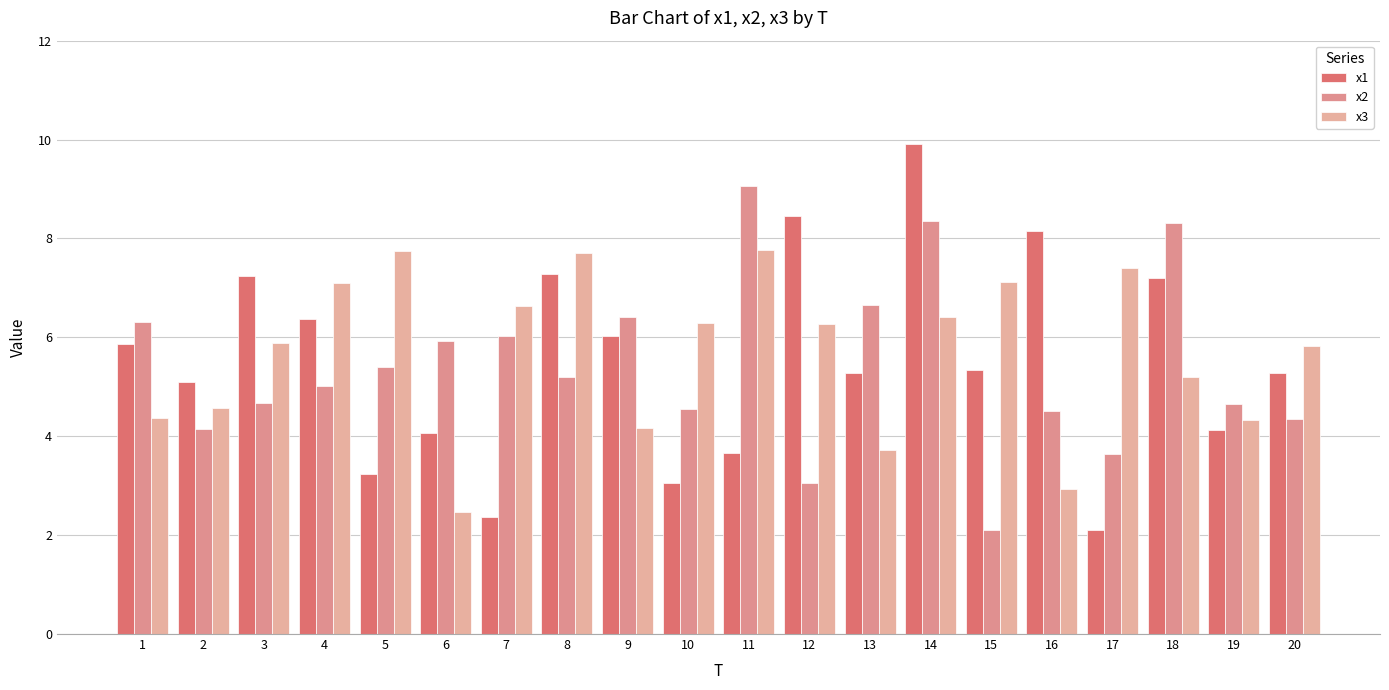

List the series in order of their overall mean, lowest first.

x2, x1, x3